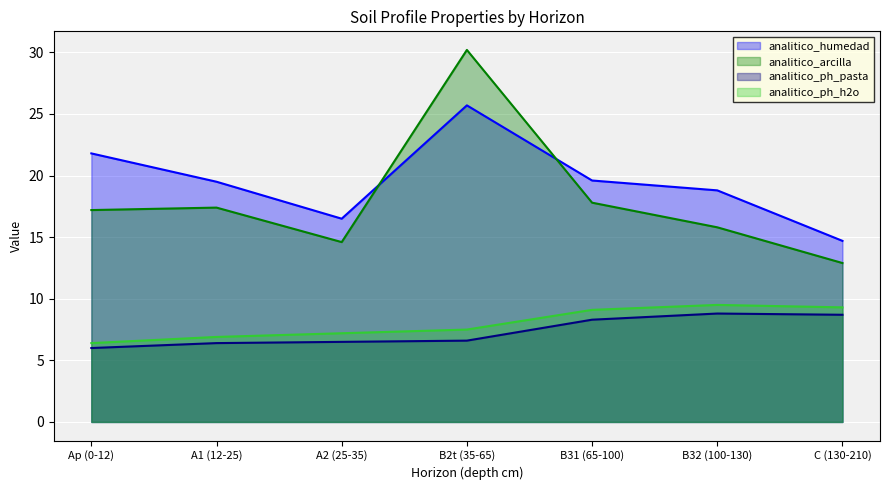

How many lines are shown in the chart?

4